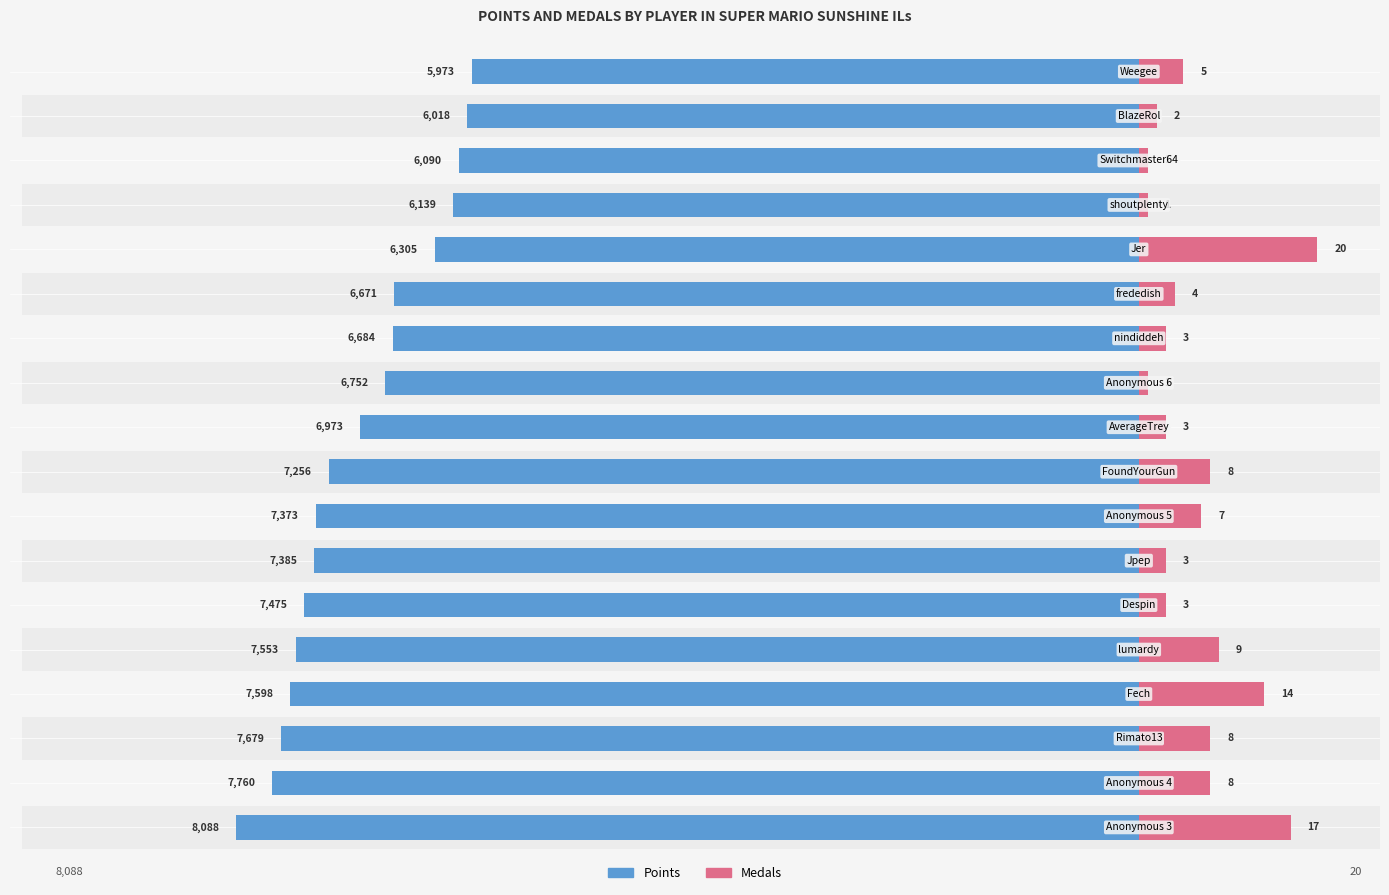

What is the difference between the second highest and minimum values in the Medals (x80) series?

1280